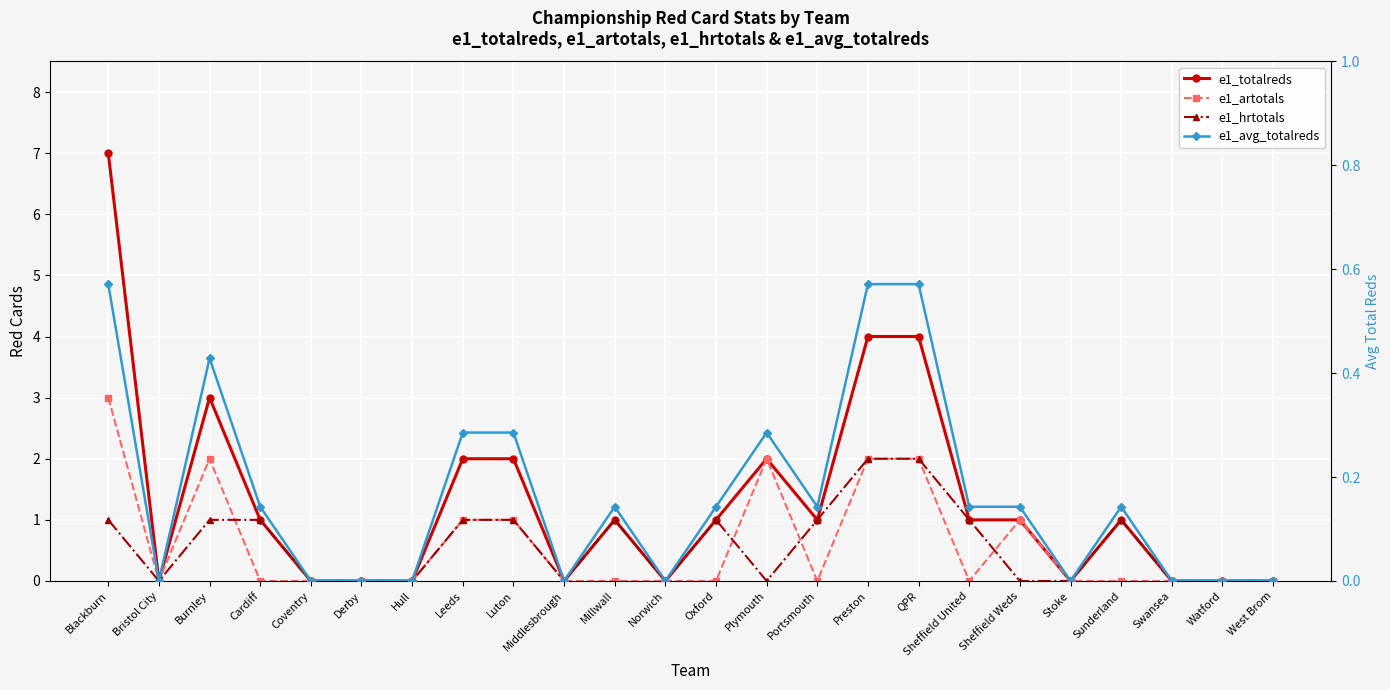

What is the value of the e1_totalreds point at the 13th from the left?

1.0